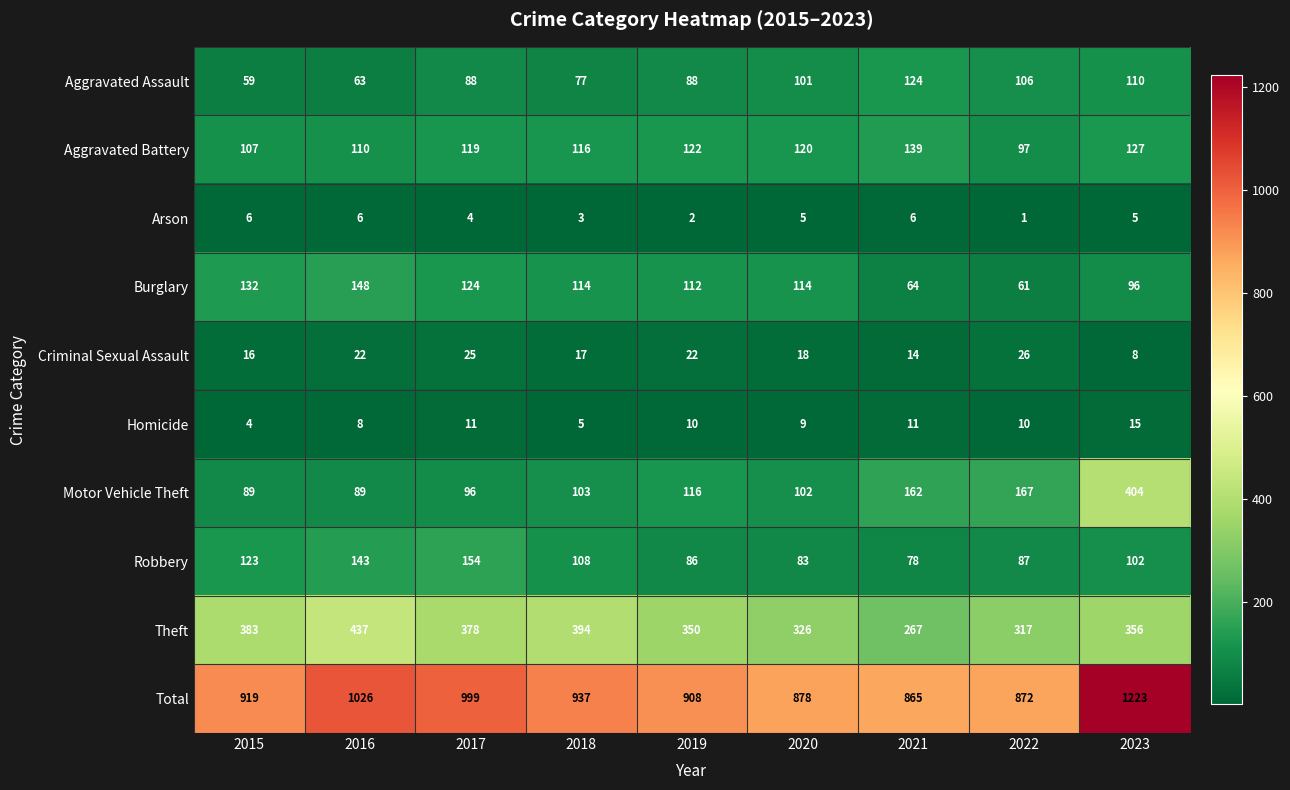

What is the average value of the Criminal Sexual Assault series?

19